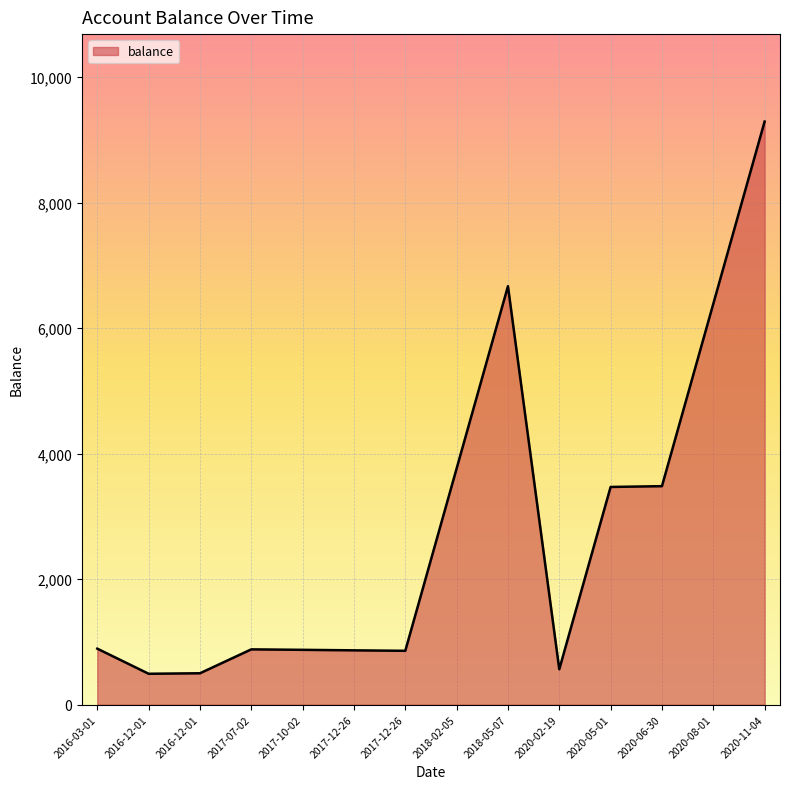

Does the chart display data point markers on the line(s)?

No